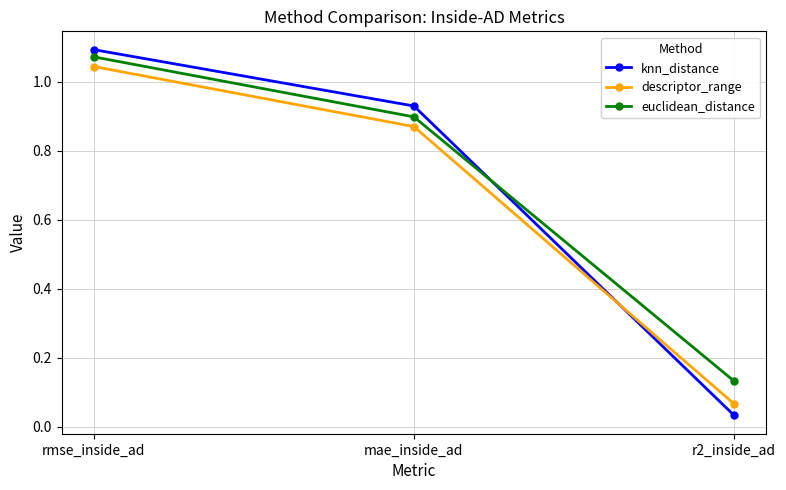

What are all the series names shown in the legend?

knn_distance, descriptor_range, euclidean_distance